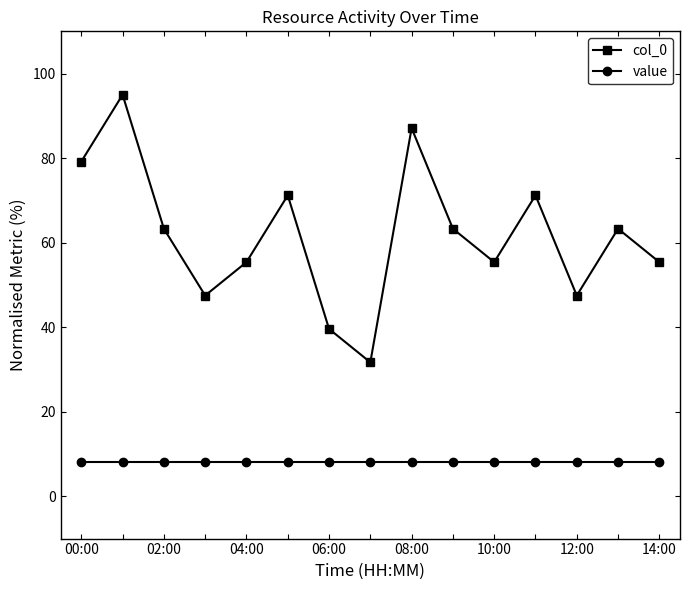

What is the maximum value shown in the chart?

95.0